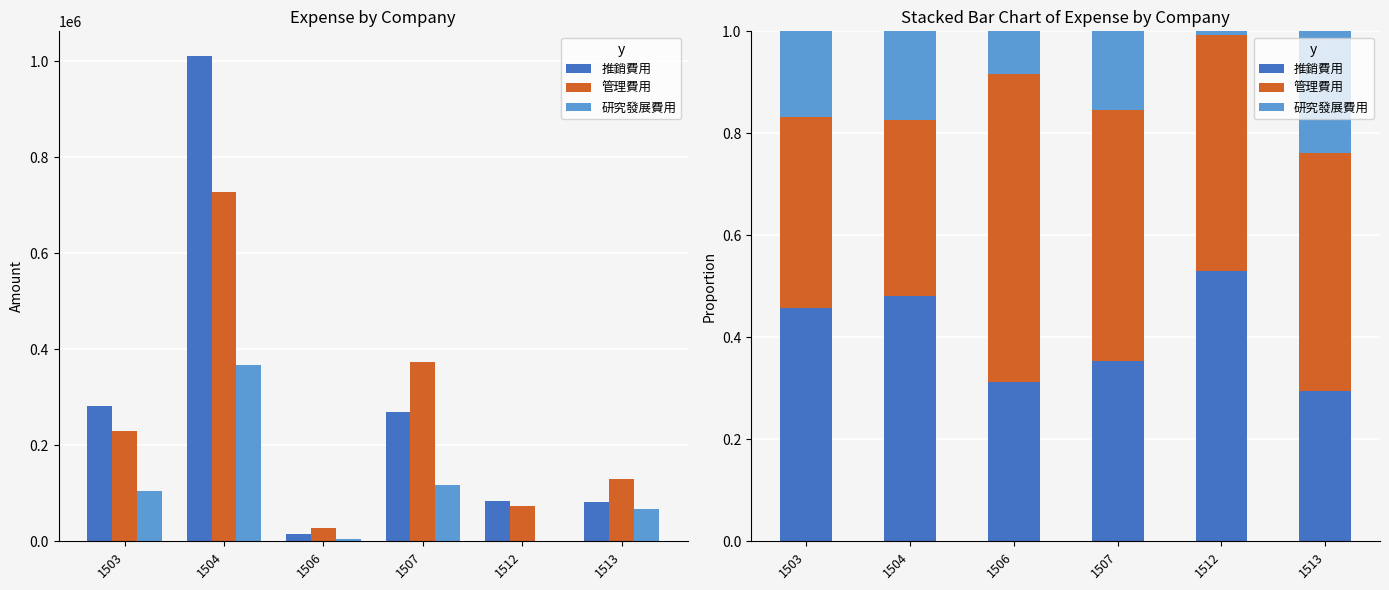

Is the value of 推銷費用 at 1507 greater than the value of 管理費用 at 1512?

No